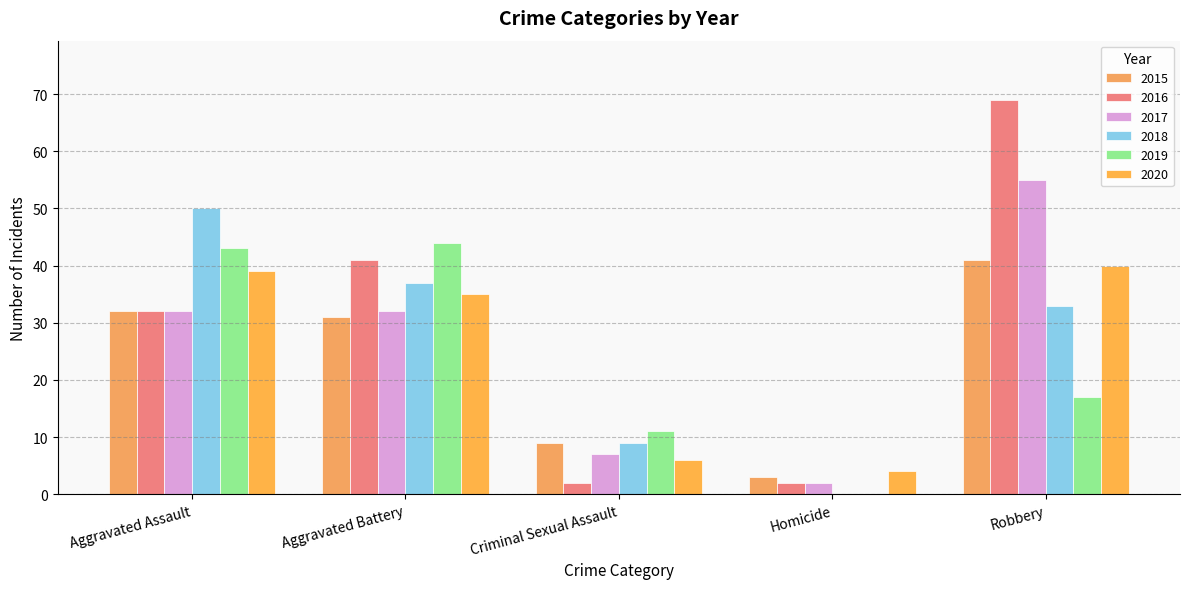

Is the value of 2020 at Aggravated Battery greater than the value of 2017 at Homicide?

Yes